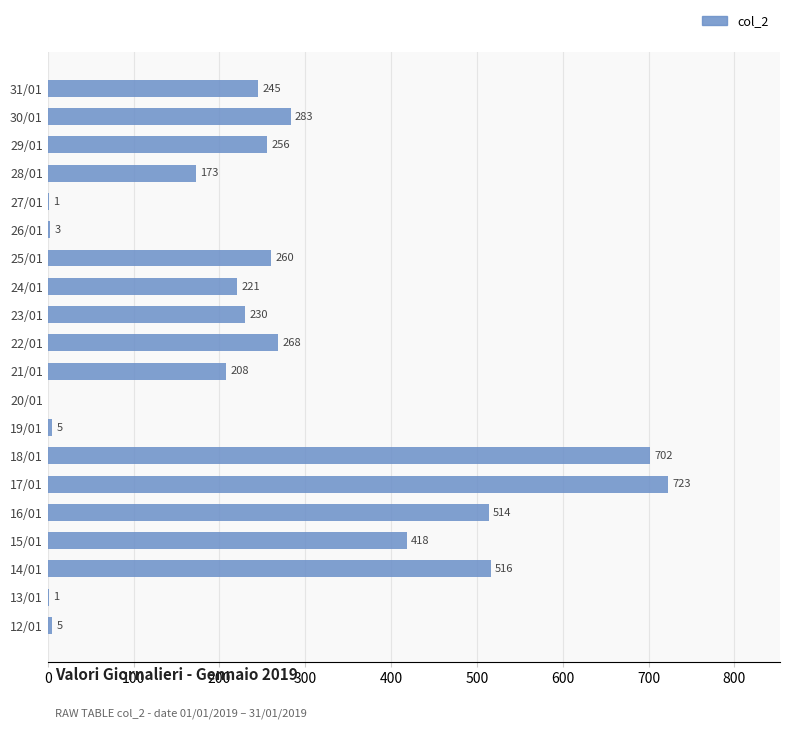

Does the chart contain stacked bars?

No